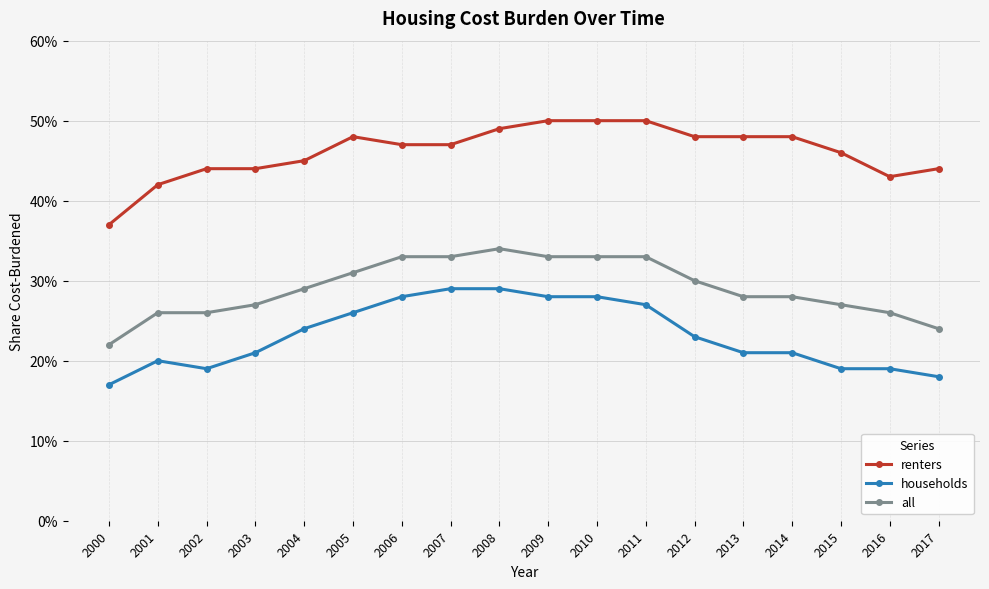

List the labels in order of households value, largest first.

2007, 2008, 2006, 2009, 2010, 2011, 2005, 2004, 2012, 2003, 2013, 2014, 2001, 2002, 2015, 2016, 2017, 2000